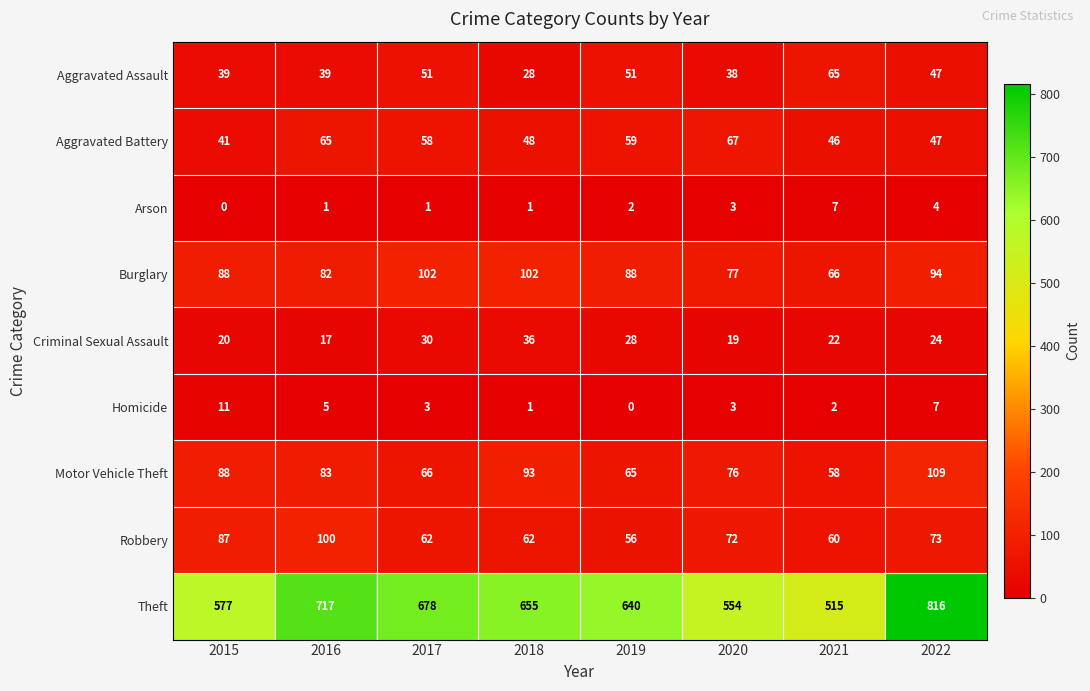

Rank the series by their maximum value, from lowest to highest.

Arson, Homicide, Criminal Sexual Assault, Aggravated Assault, Aggravated Battery, Robbery, Burglary, Motor Vehicle Theft, Theft